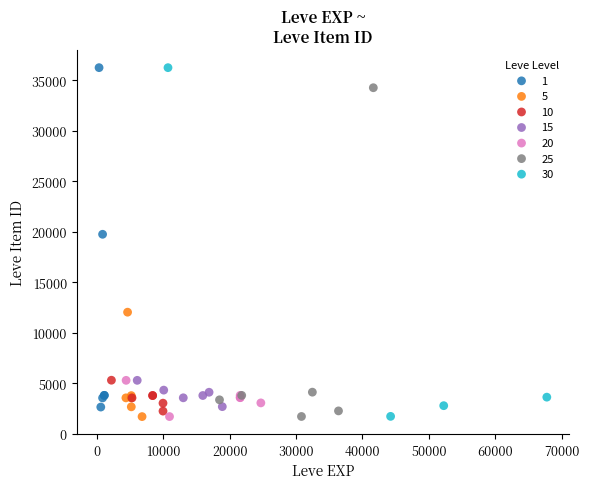

Which series has the widest spread of Y values?

30